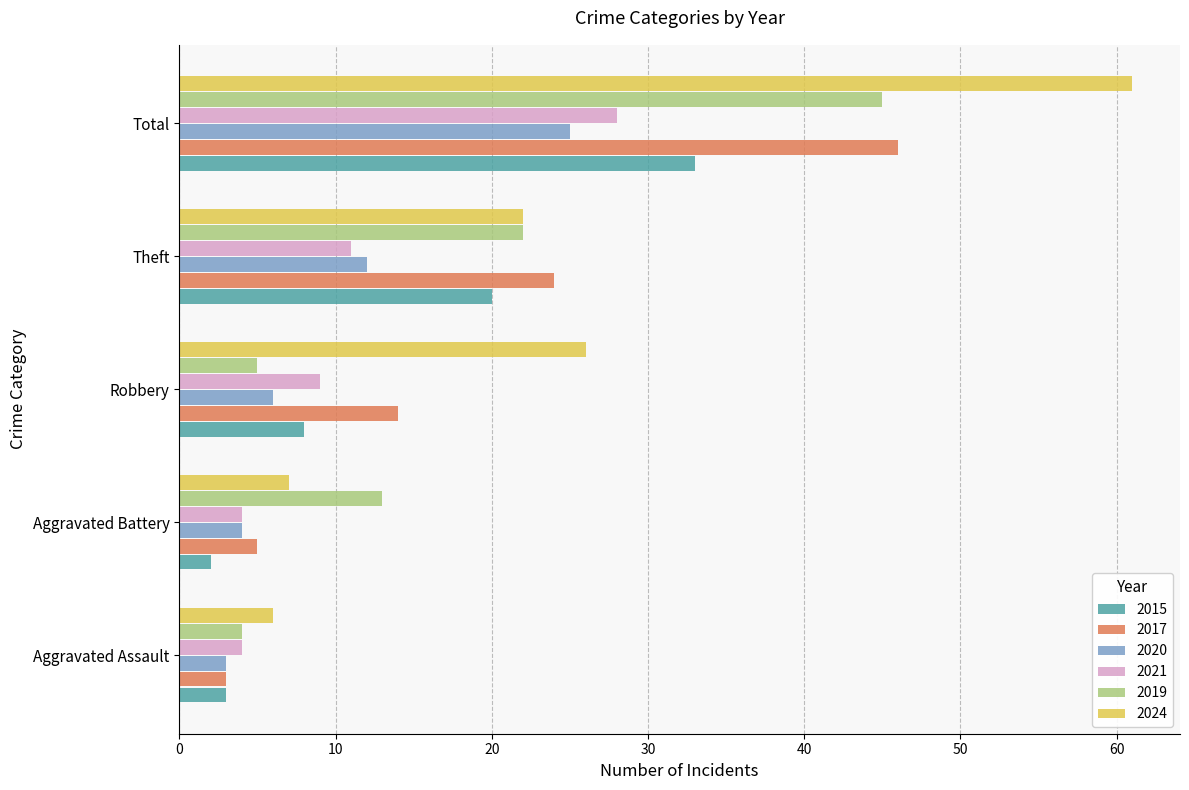

What is the total value across all series at Theft?

111